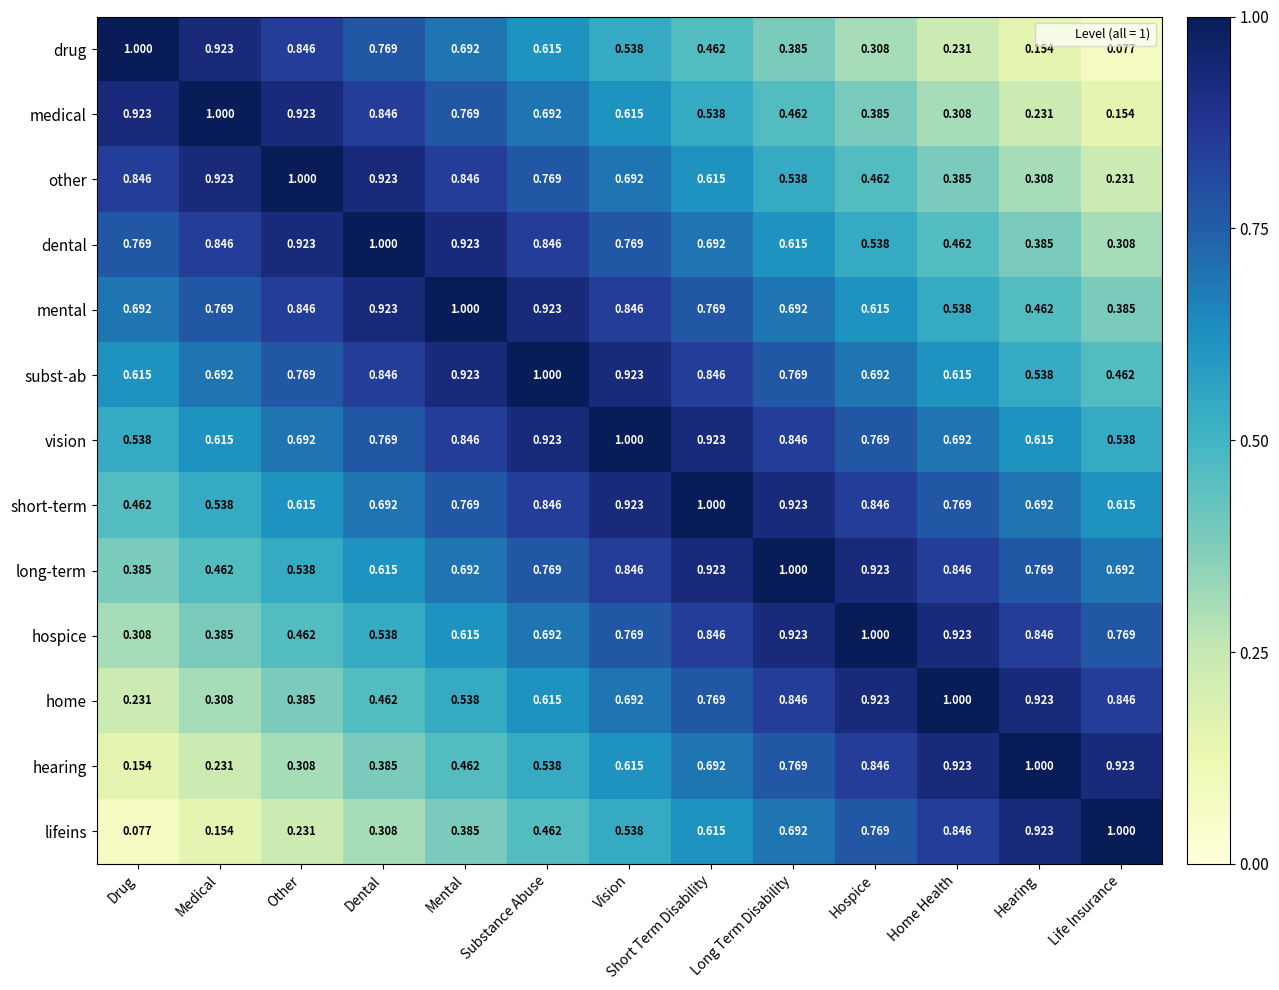

At which label is short-term closest to 0?

Drug